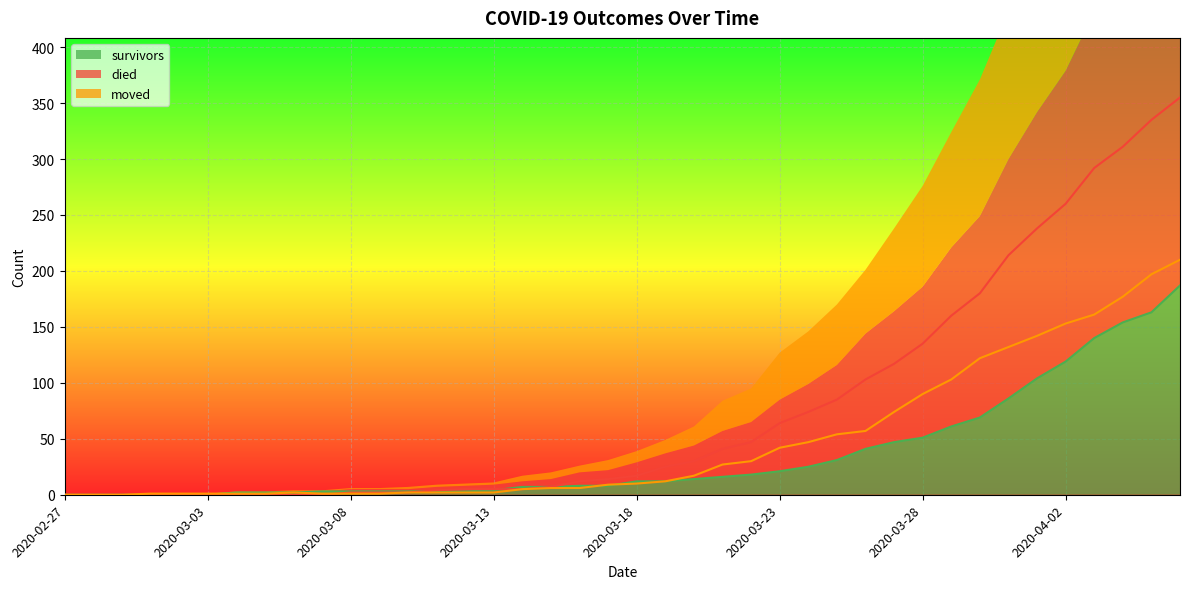

Reading right to left, list all the values displayed in this chart.

survivors: 187	163	154	140	119	104	86	69	61	51	47	41	31	25	21	18	16	14	12	12	8	8	7	7	4	3	3	3	3	3	3	2	2	2	0	0	0	0	0	0
died: 355	335	311	292	260	238	214	180	160	135	117	103	85	74	64	47	41	30	25	17	14	12	7	5	5	5	4	2	2	2	0	0	0	0	0	0	0	0	0	0
moved: 210	197	177	161	153	142	132	122	103	90	74	57	54	47	42	30	27	17	12	10	9	6	6	5	2	2	2	2	1	1	1	2	1	1	1	1	1	0	0	0